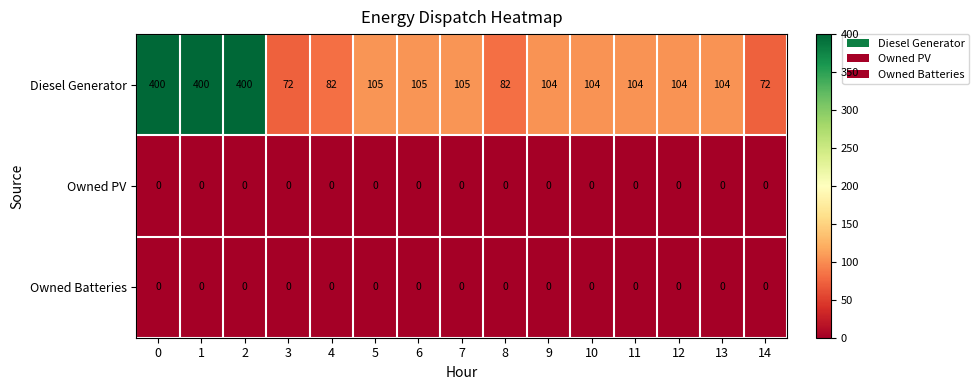

Which series has the largest range (max minus min)?

Diesel Generator